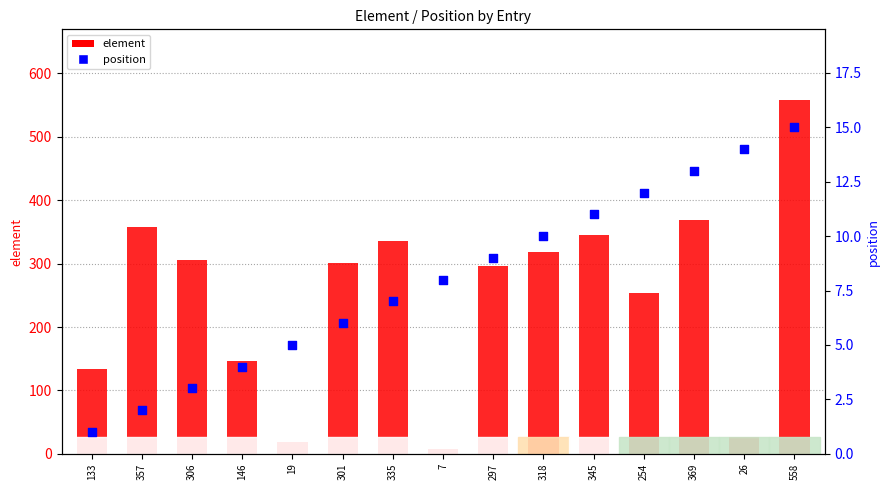

Is the value of position at 369 greater than the value of element at 301?

No